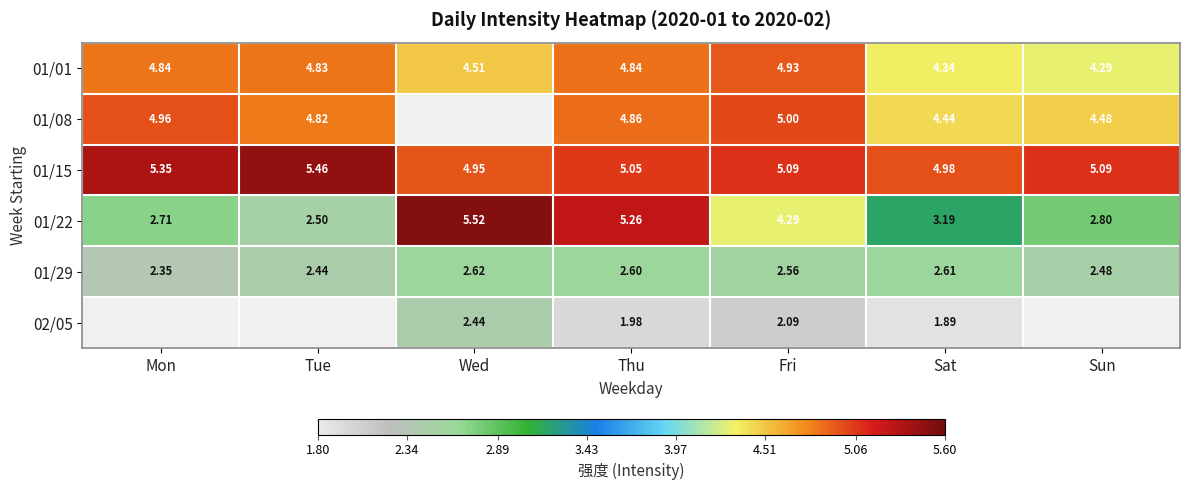

Count the number of categories in the chart.

7